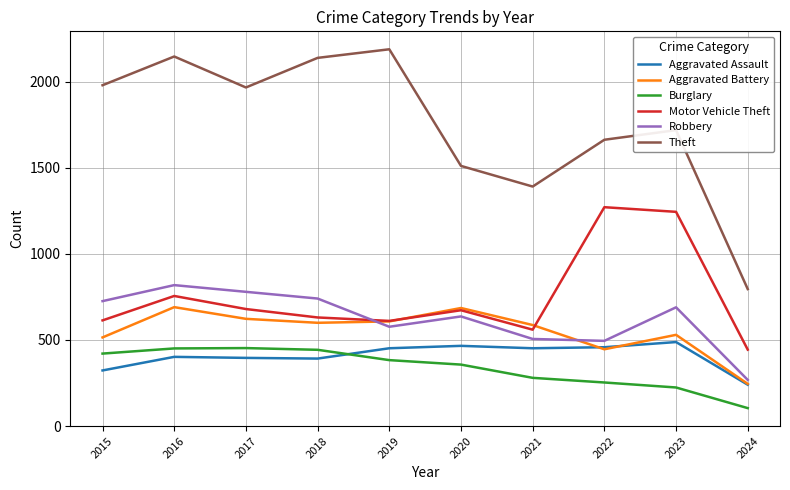

True or false: Aggravated Assault and Robbery cross at least once.

False